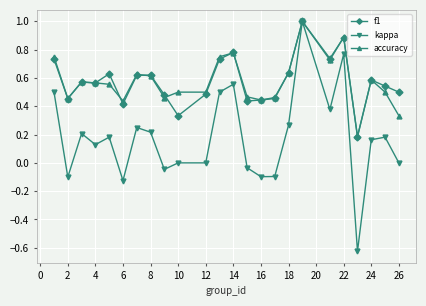

How many categories are shown in the chart?

24